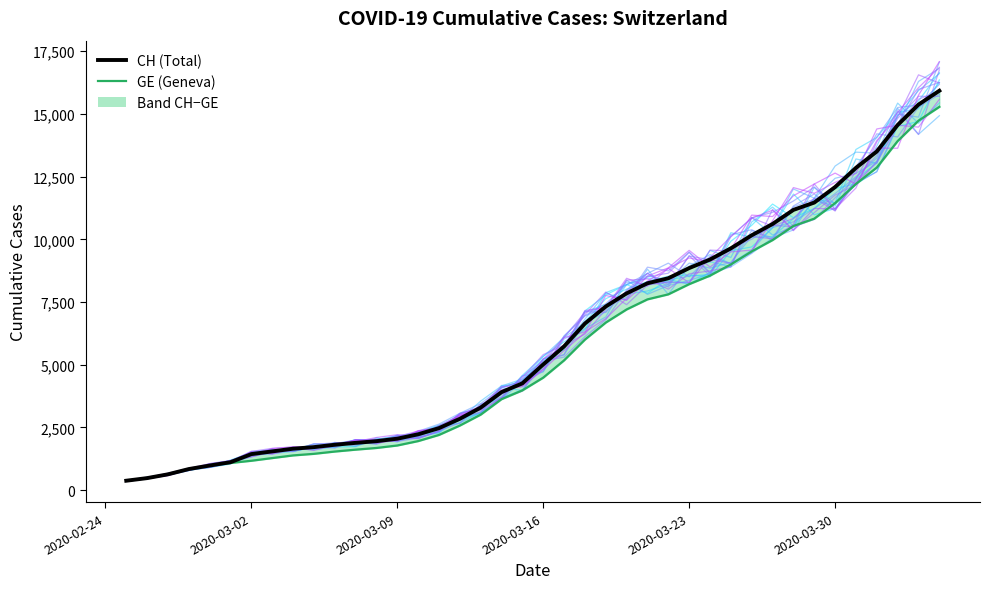

True or false: CH (Total) and GE (Geneva) cross at least once.

False